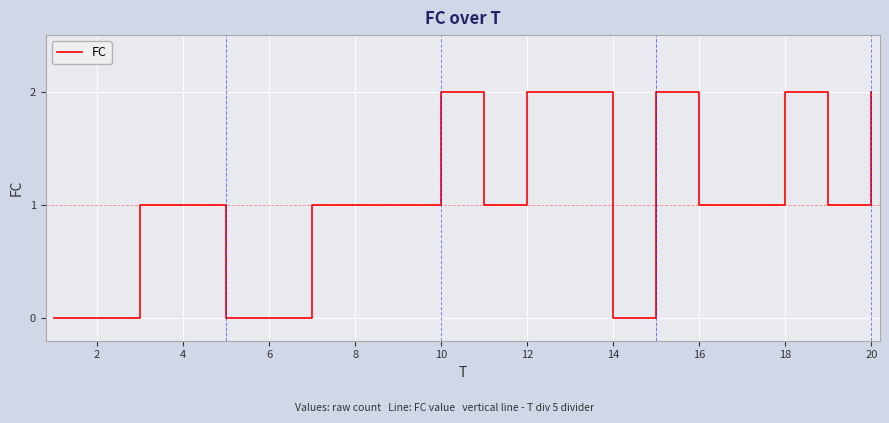

How many lines are shown in the chart?

1